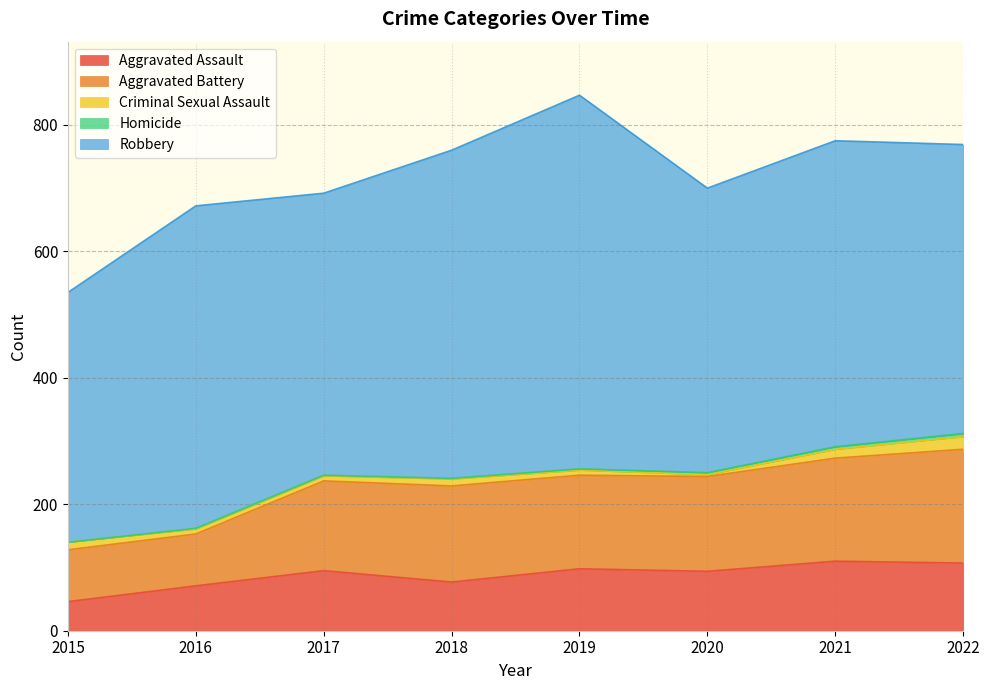

How many lines are shown in the chart?

5